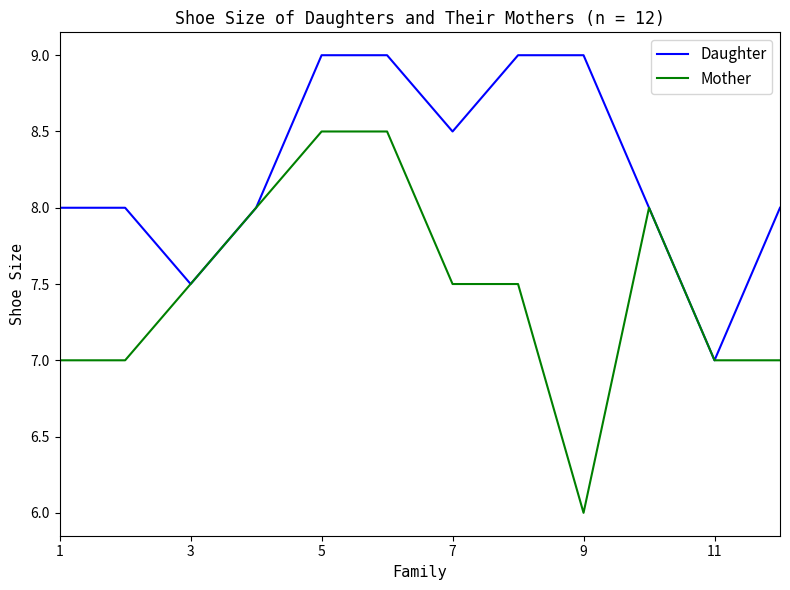

List the series in order of their peak value, lowest first.

Mother, Daughter